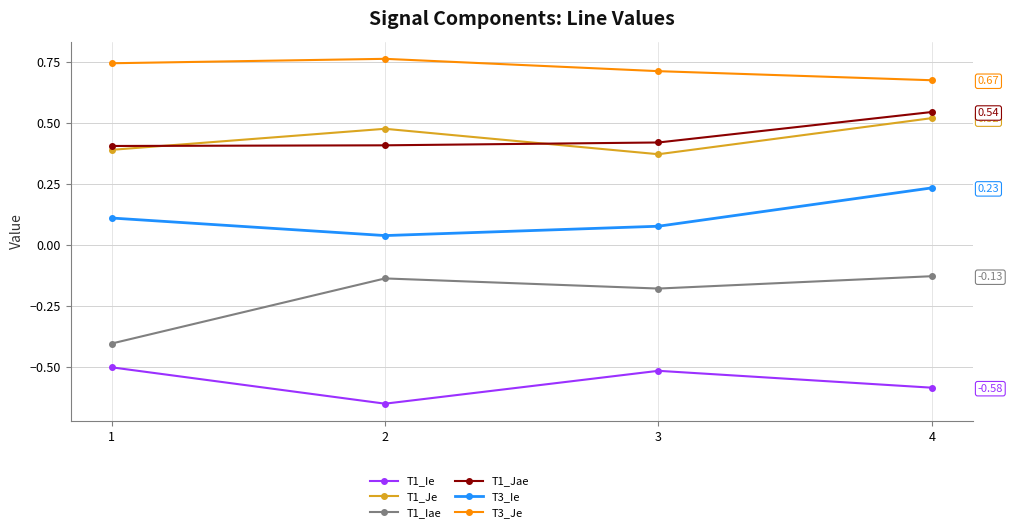

Which series has the largest total across all categories?

T3_Je